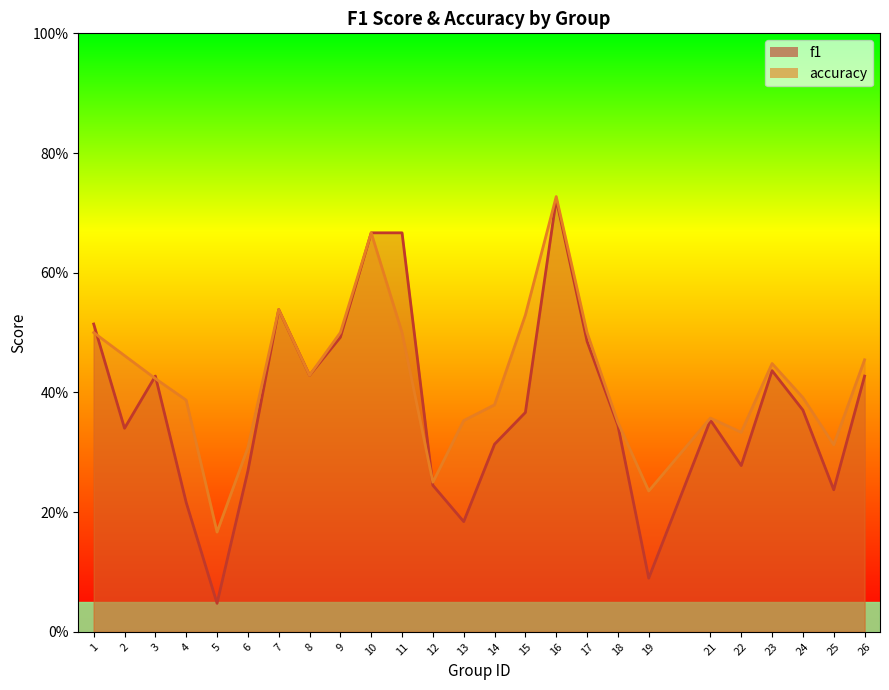

Which series has the largest range (max minus min)?

f1